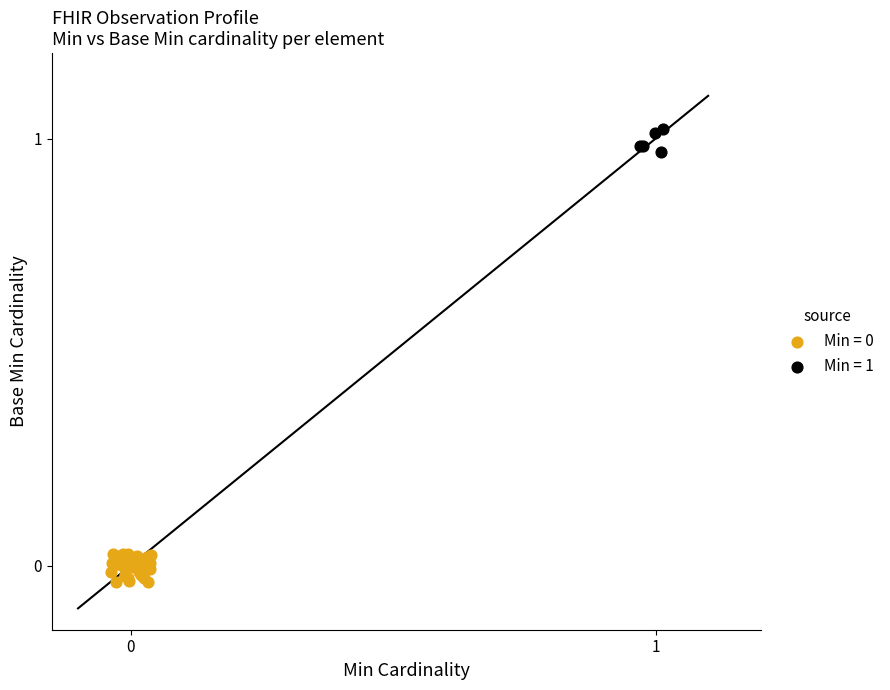

Which series contains the highest Y value?

Min = 1